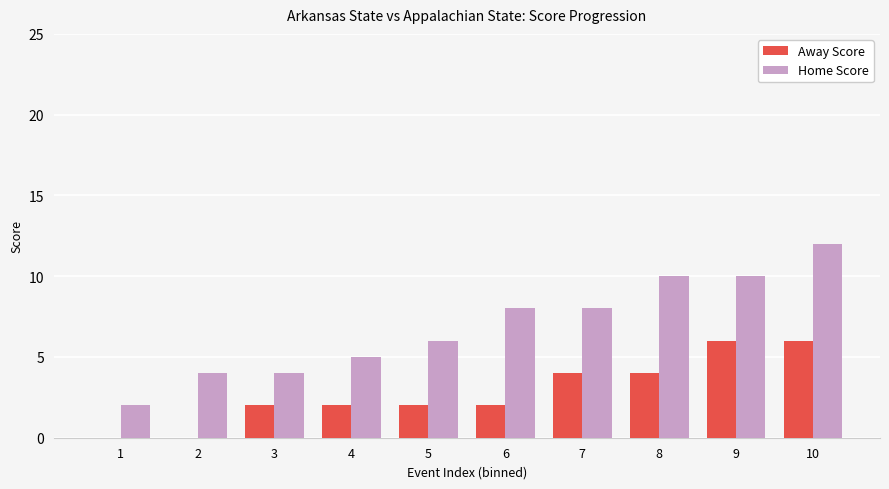

The value of Home Score at 4 is 5. True or false?

True